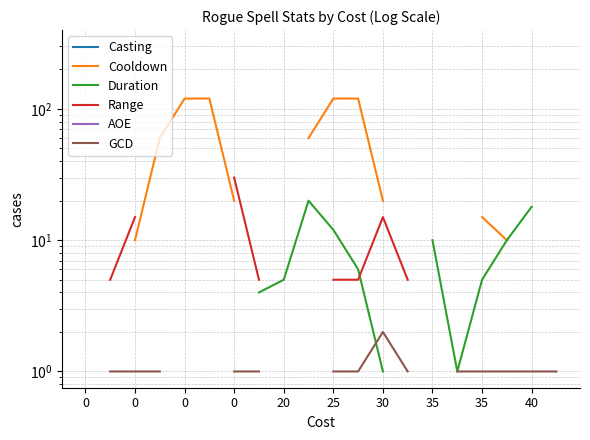

Does the chart have visible grid lines?

Yes